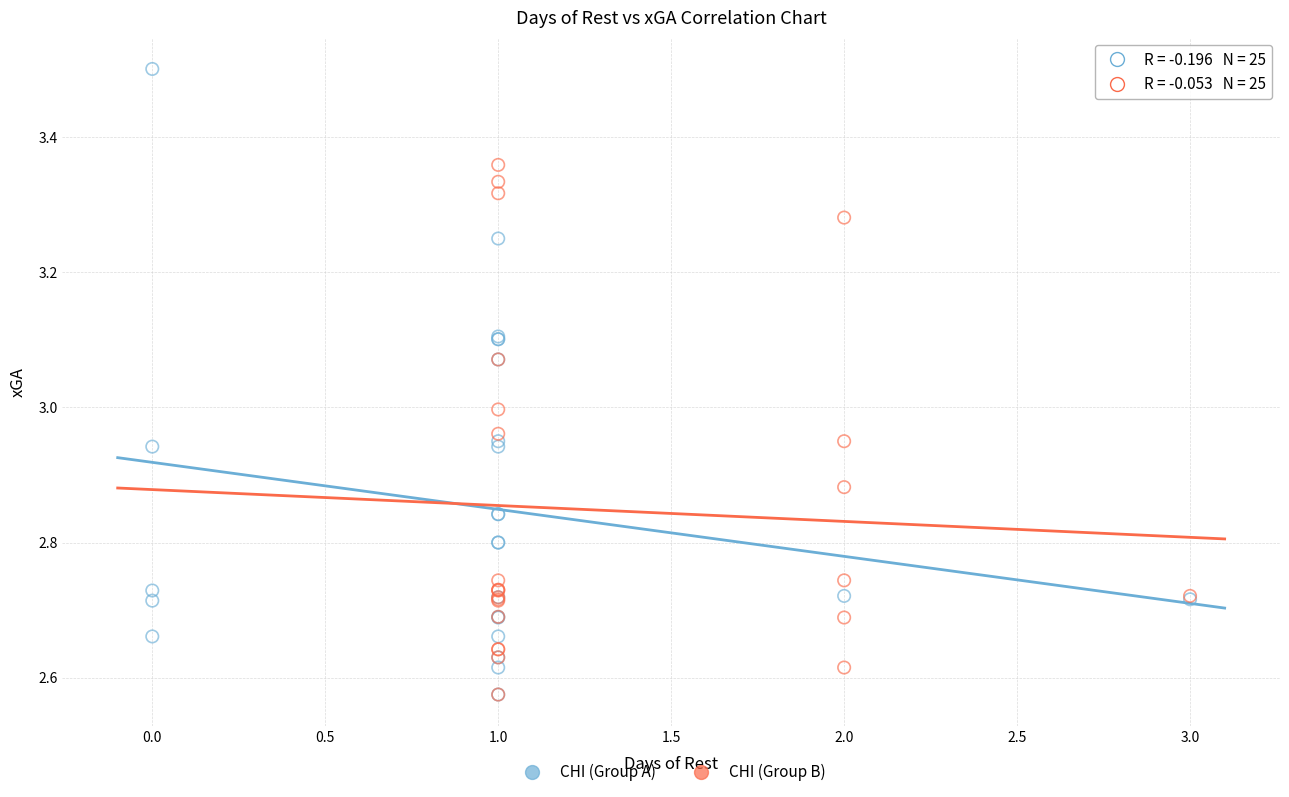

Which series reaches the maximum Y coordinate?

CHI (Group A)